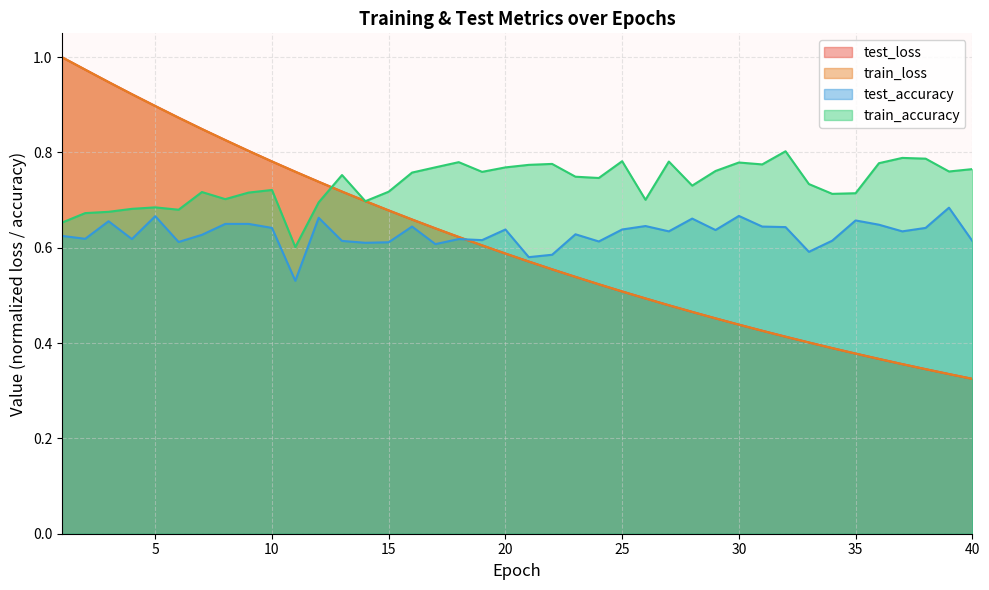

True or false: train_loss and train_accuracy cross at least once.

True